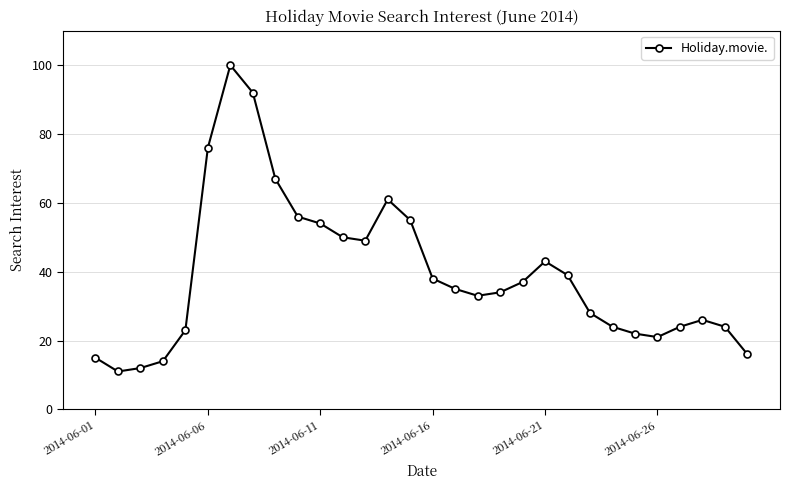

True or false: the data has more than 0 interior local peaks.

True